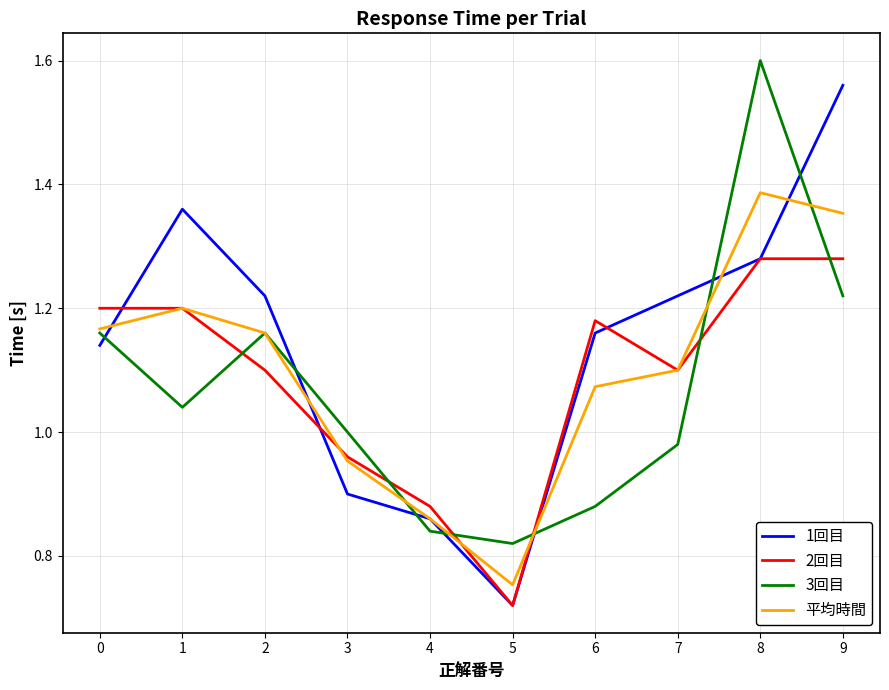

What is the sum of the 3回目 values at 7 and 2?

2.1